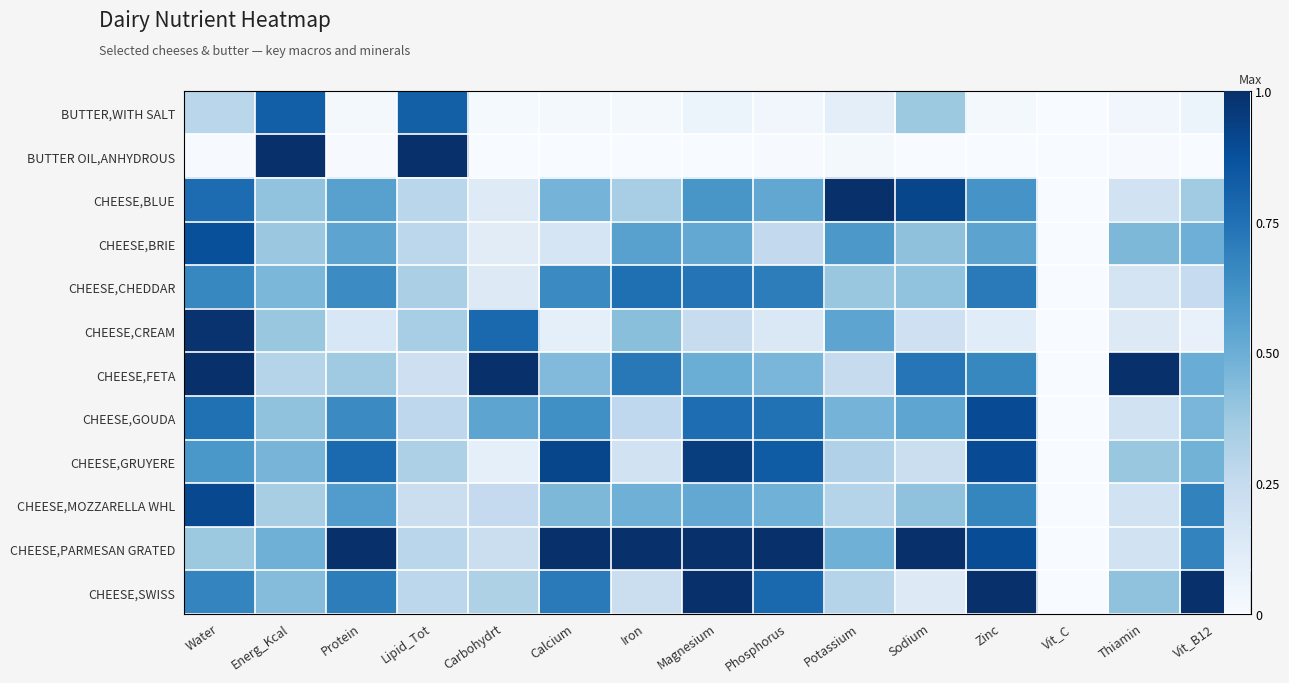

Which series has the largest total across all categories?

CHEESE,PARMESAN GRATED